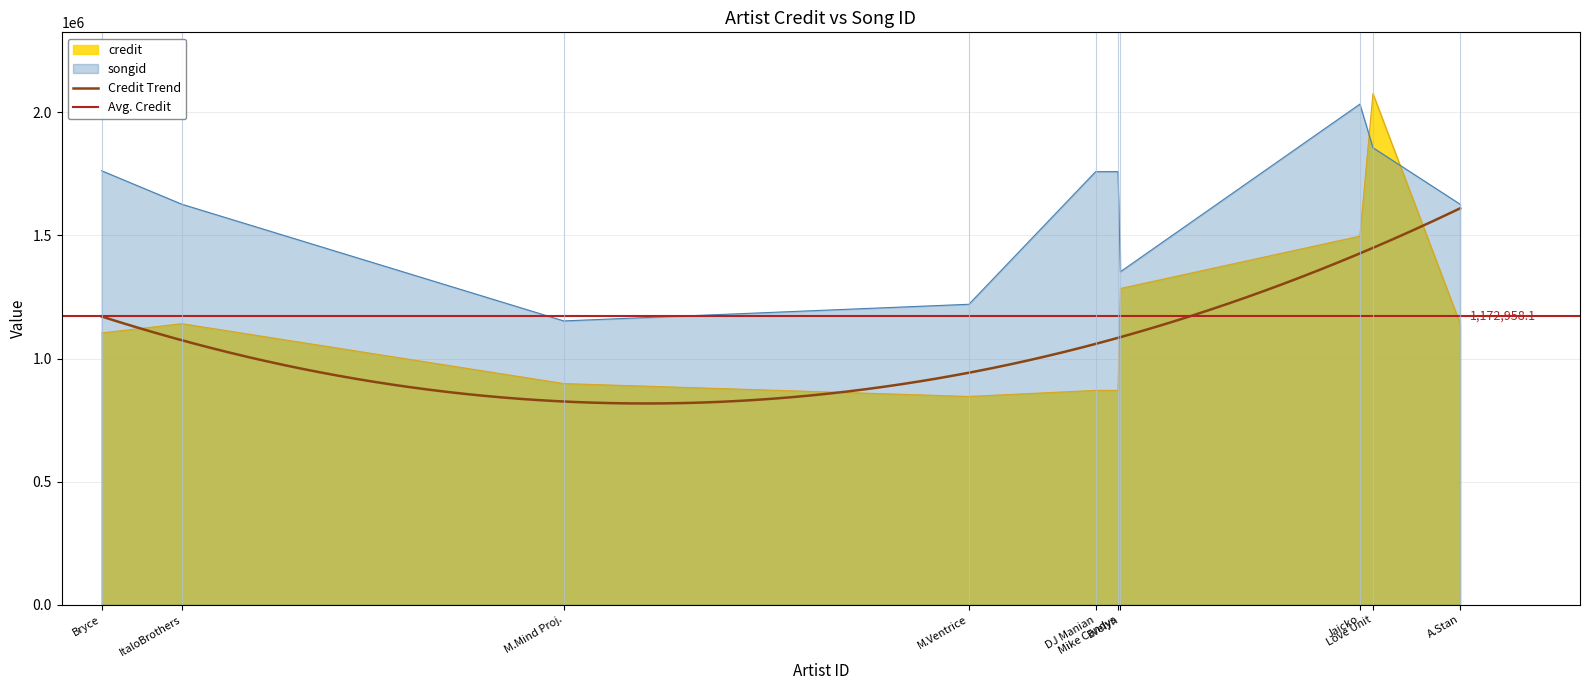

At 674984, list the series in order from largest to smallest.

songid, credit